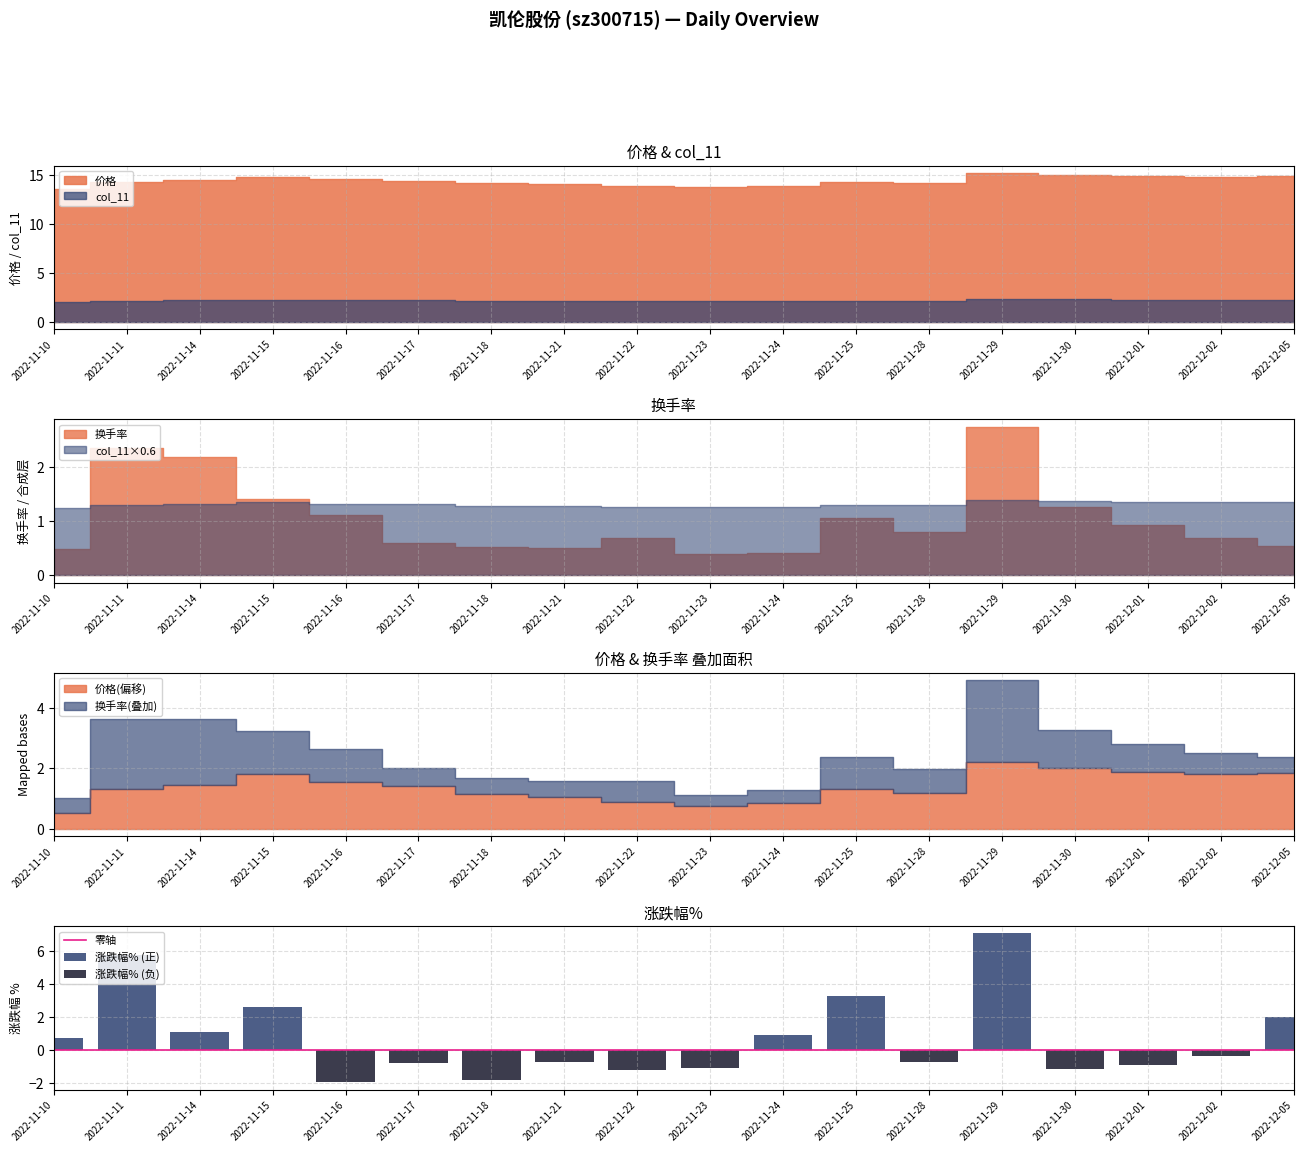

List the series in order of their peak value, lowest first.

col_11, 换手率, 涨跌幅%, 价格